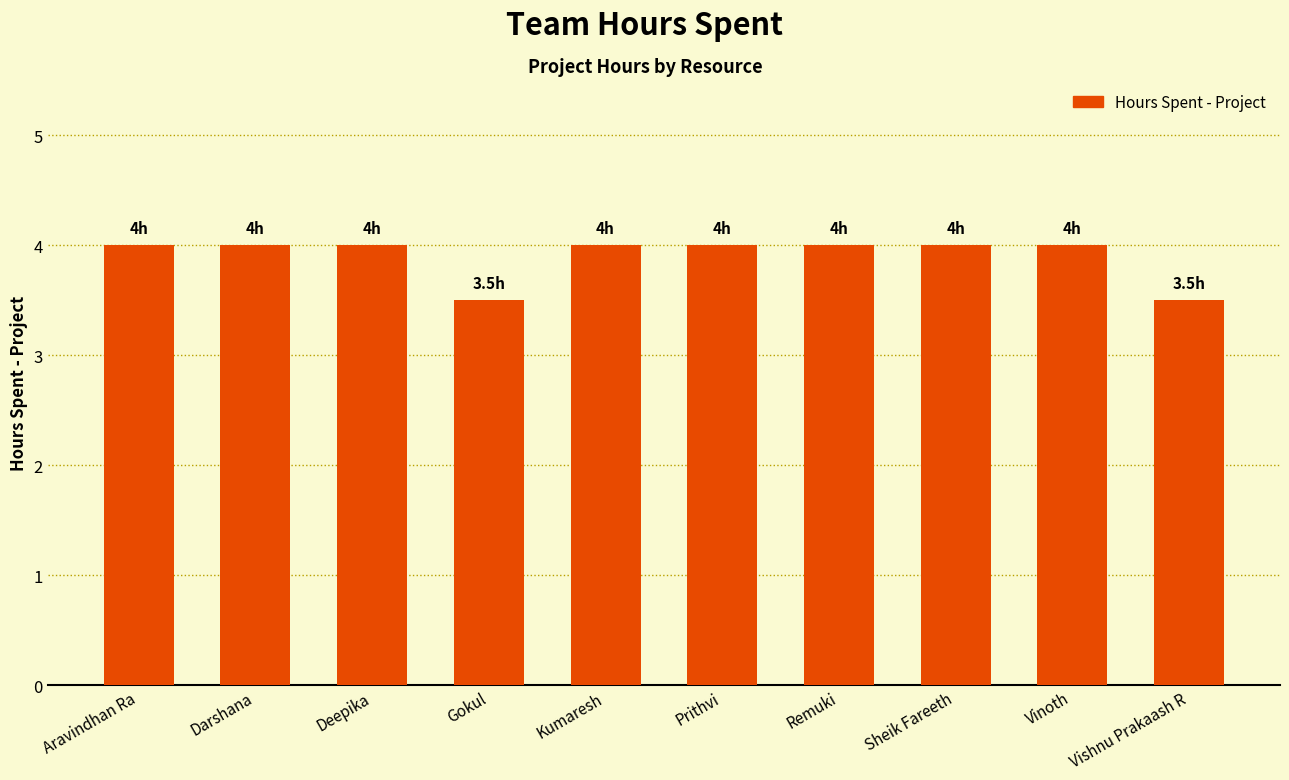

What position from the left is Kumaresh?

5